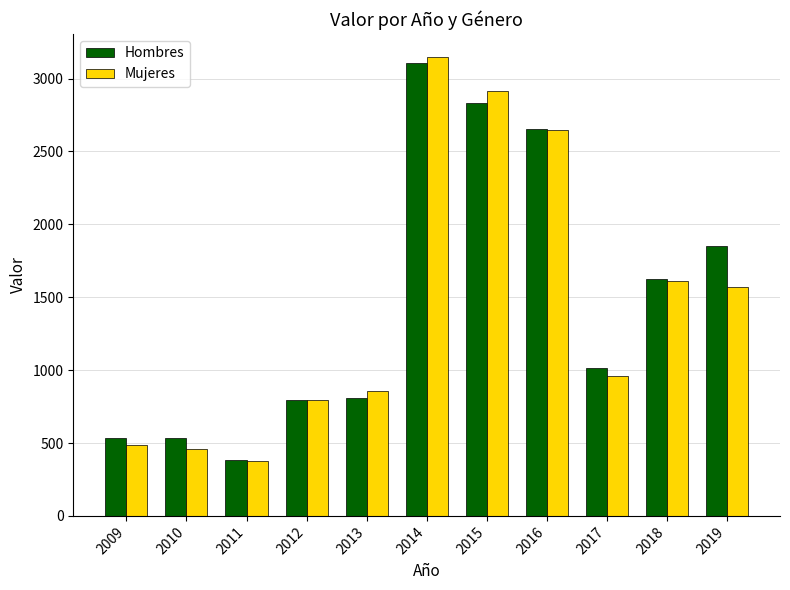

What value does the Mujeres series have at 2011, to the nearest 100?

400